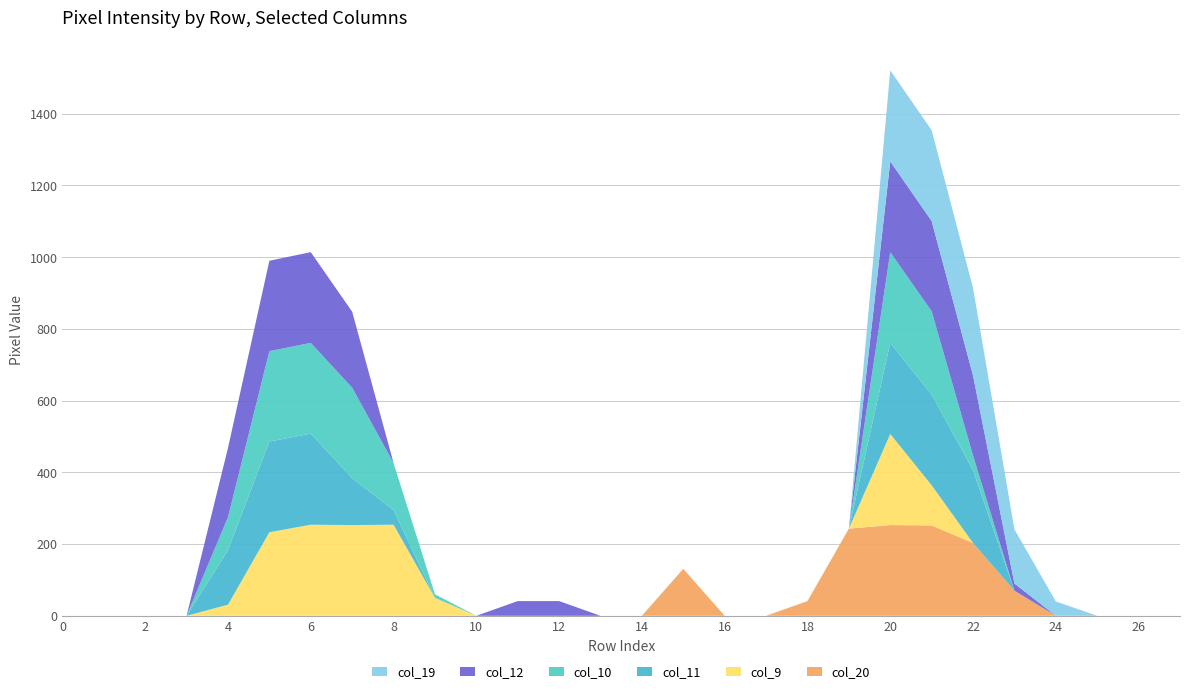

Reading left to right, transcribe all the data shown in this chart.

col_9: 0=0	1=0	2=0	3=0	4=31	5=233	6=254	7=253	8=254	9=50	10=0	11=0	12=0	13=0	14=0	15=0	16=0	17=0	18=0	19=0	20=254	21=112	22=0	23=0	24=0	25=0	26=0	27=0
col_10: 0=0	1=0	2=0	3=0	4=92	5=252	6=253	7=252	8=131	9=10	10=0	11=0	12=0	13=0	14=0	15=0	16=0	17=0	18=0	19=0	20=253	21=232	22=41	23=0	24=0	25=0	26=0	27=0
col_11: 0=0	1=0	2=0	3=0	4=152	5=253	6=254	7=131	8=41	9=0	10=0	11=0	12=0	13=0	14=0	15=0	16=0	17=0	18=0	19=0	20=254	21=253	22=203	23=0	24=0	25=0	26=0	27=0
col_12: 0=0	1=0	2=0	3=0	4=193	5=252	6=253	7=212	8=0	9=0	10=0	11=41	12=41	13=0	14=0	15=0	16=0	17=0	18=0	19=0	20=253	21=252	22=223	23=20	24=0	25=0	26=0	27=0
col_19: 0=0	1=0	2=0	3=0	4=0	5=0	6=0	7=0	8=0	9=0	10=0	11=0	12=0	13=0	14=0	15=0	16=0	17=0	18=0	19=0	20=254	21=253	22=244	23=151	24=40	25=0	26=0	27=0
col_20: 0=0	1=0	2=0	3=0	4=0	5=0	6=0	7=0	8=0	9=0	10=0	11=0	12=0	13=0	14=0	15=131	16=0	17=0	18=41	19=243	20=253	21=252	22=203	23=70	24=0	25=0	26=0	27=0